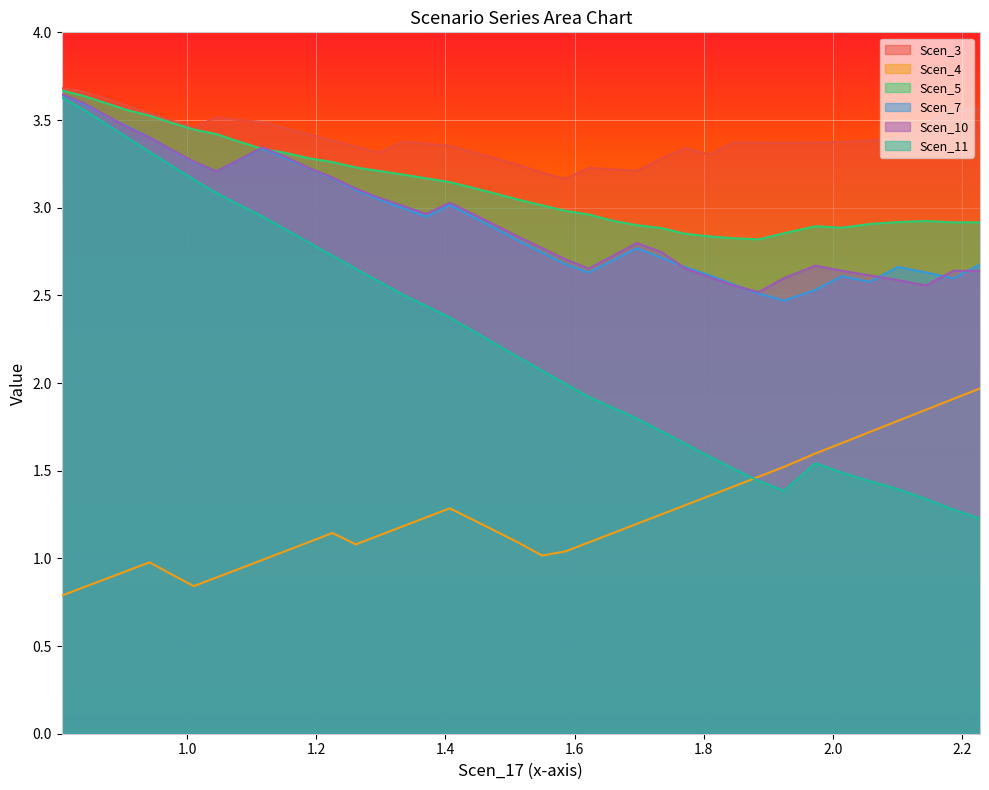

True or false: Scen_4 and Scen_10 cross at least once.

False